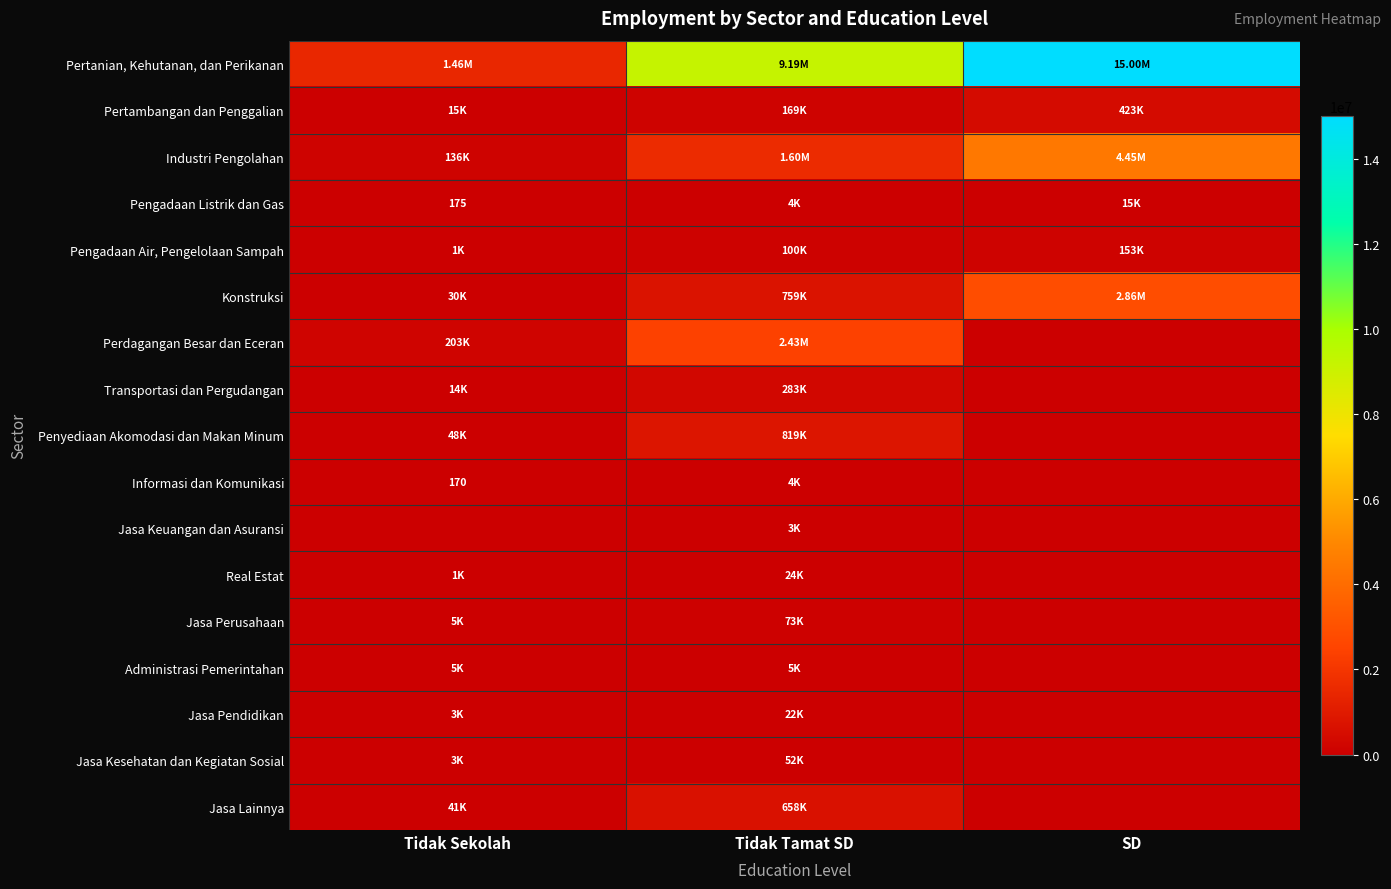

True or false: Informasi dan Komunikasi has a value of 275 at Tidak Sekolah.

False